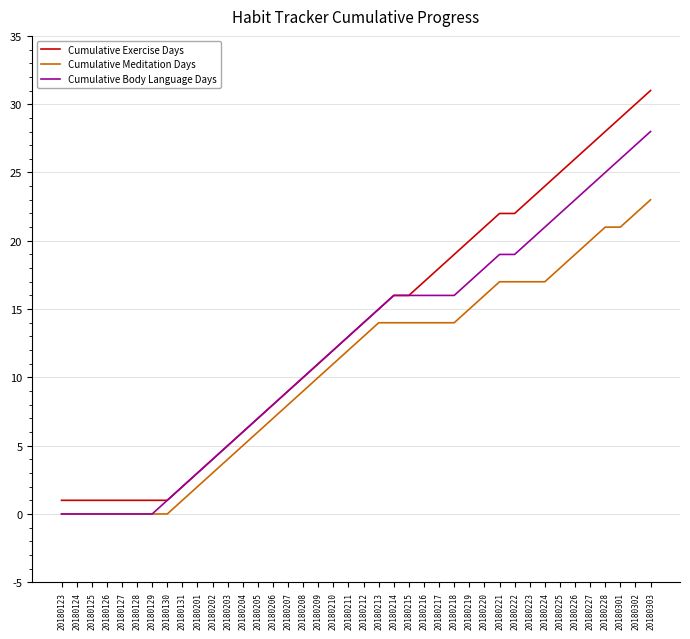

Which series has the largest total across all categories?

Cumulative Exercise Days